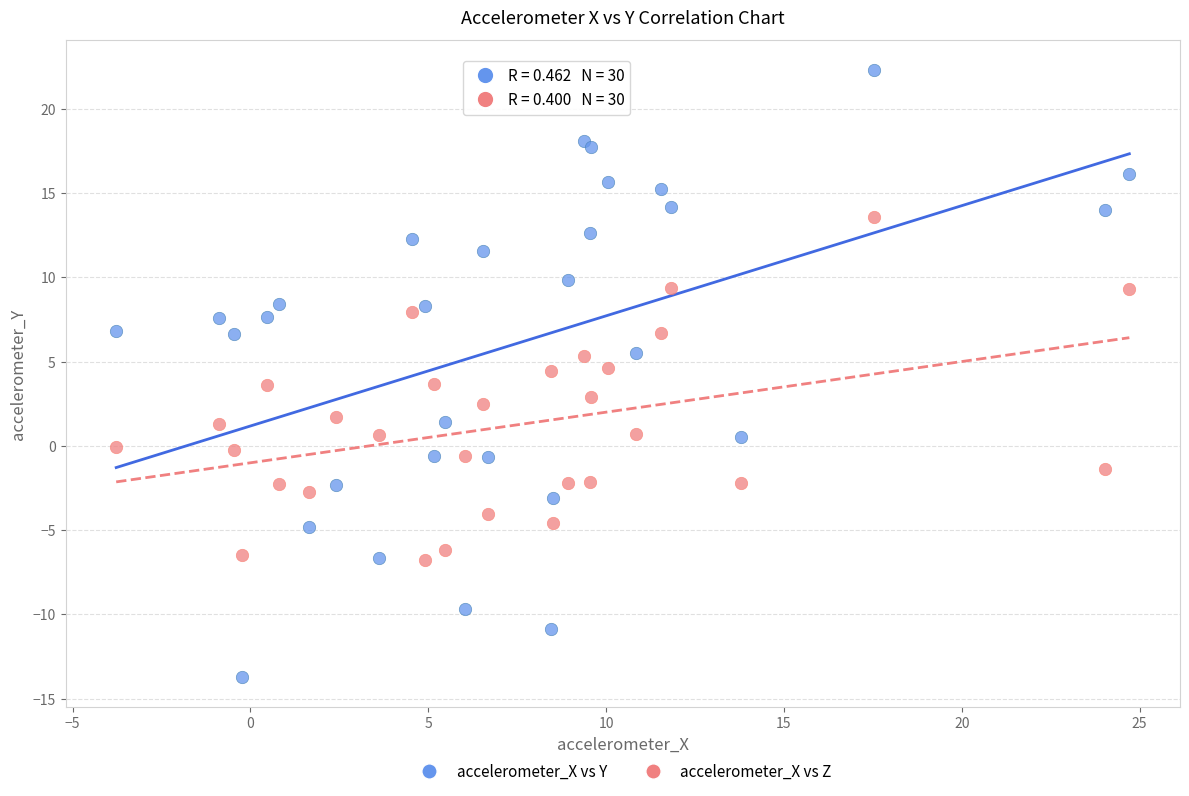

Which series reaches the minimum Y coordinate?

accelerometer_X vs Y